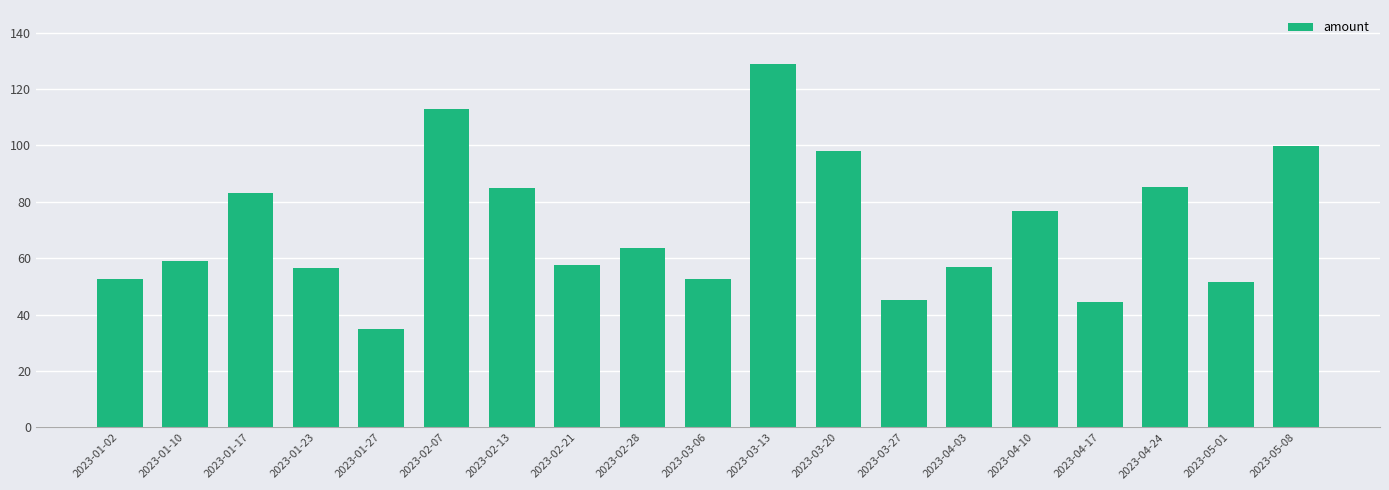

What is the change in value from 2023-04-10 to 2023-04-17?

-32.2